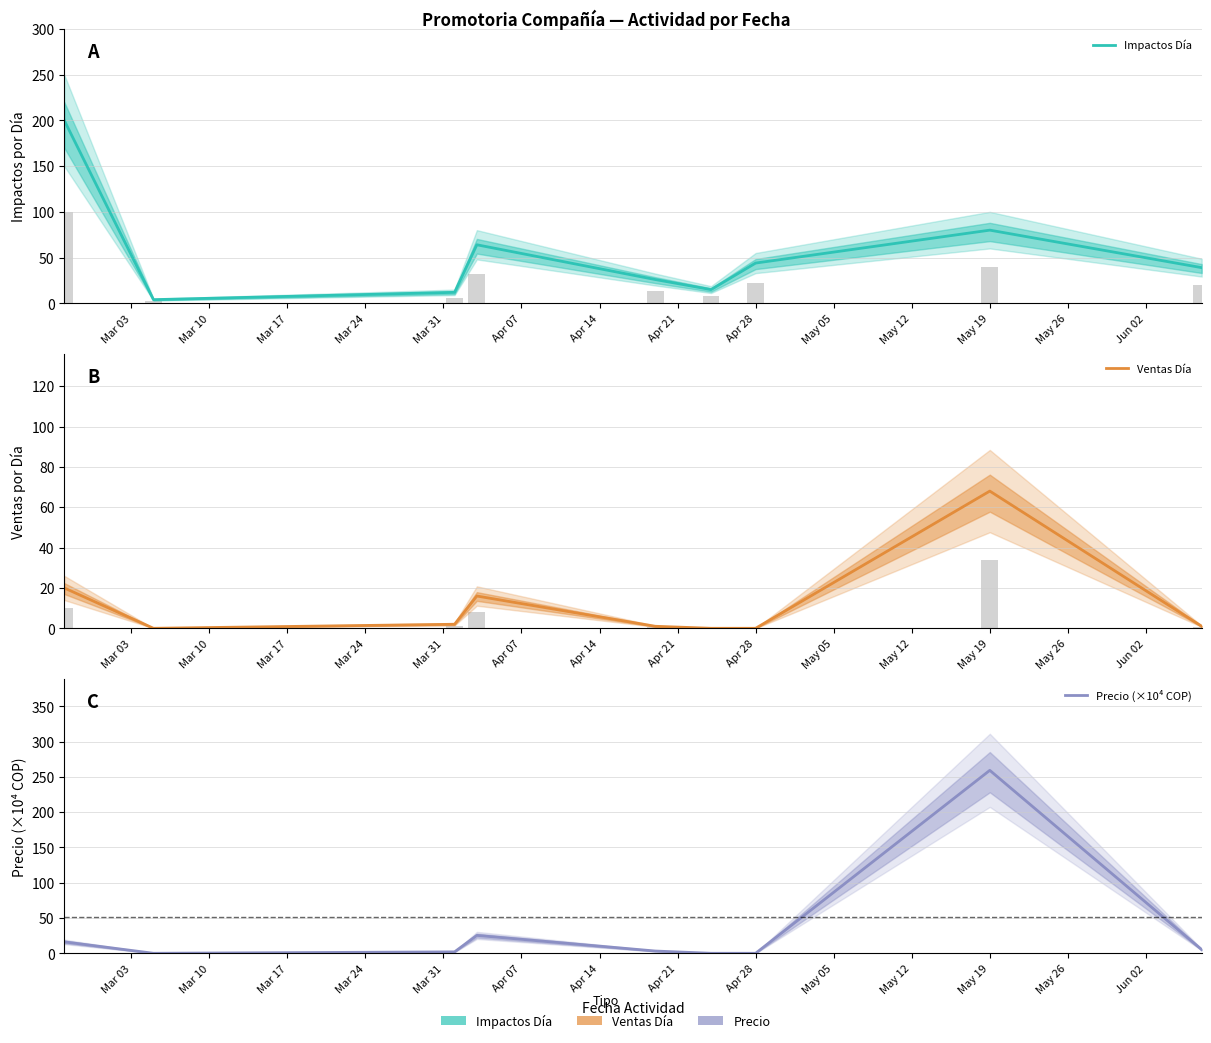

What is the spread (max minus min) of values at Mar 03?

183.8